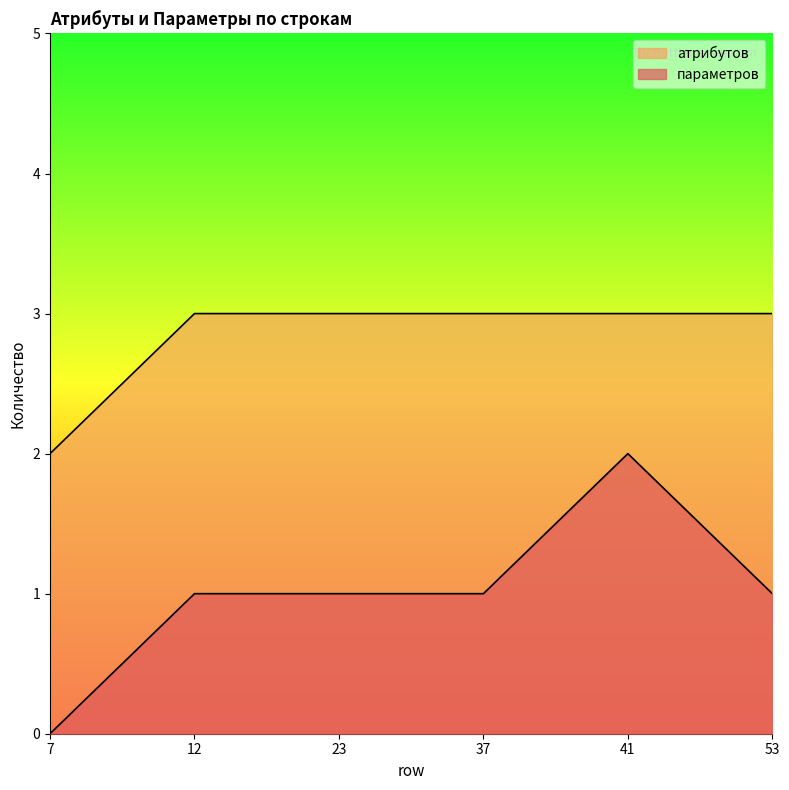

What is the difference between the атрибутов values at 7 and 37?

1